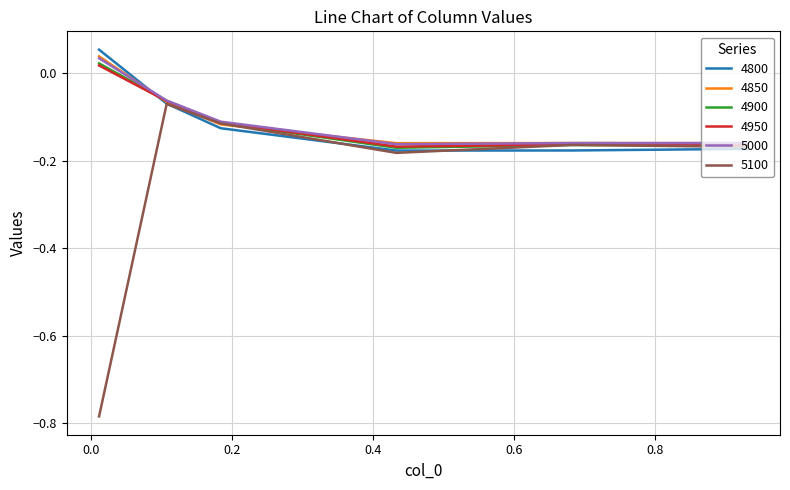

Does the chart have visible grid lines?

Yes